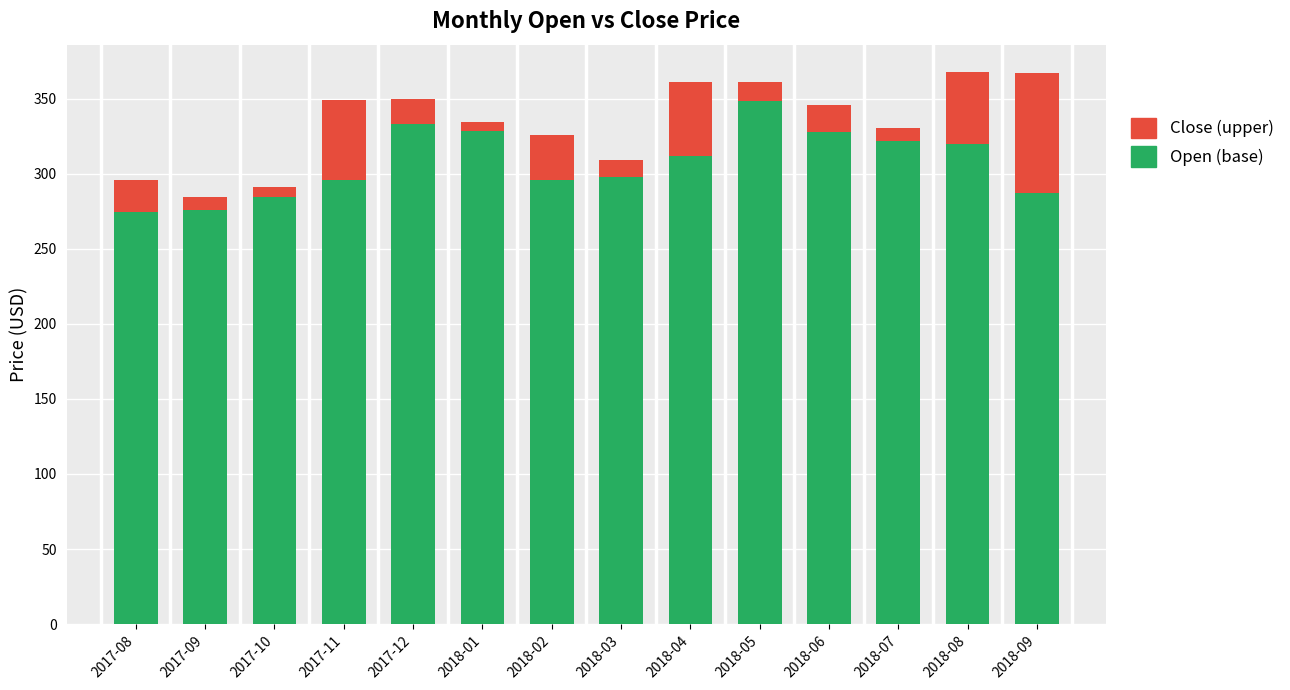

What is the total value across all series at 2018-02?

326.0